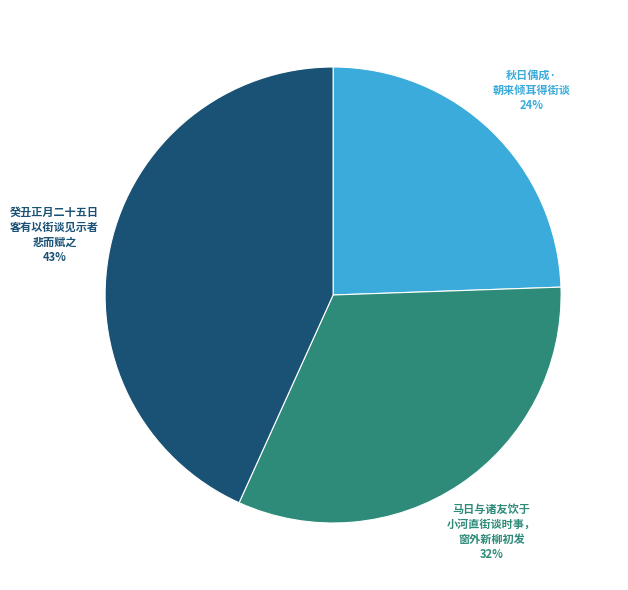

Does any single category account for the majority?

No